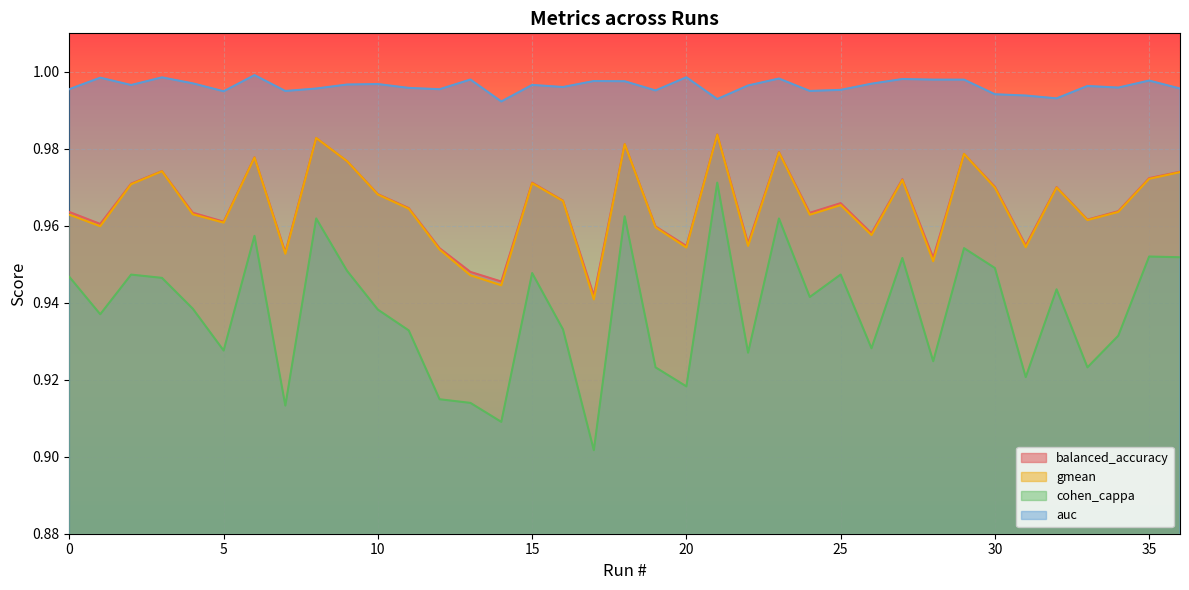

At which label is cohen_cappa closest to 0?

17